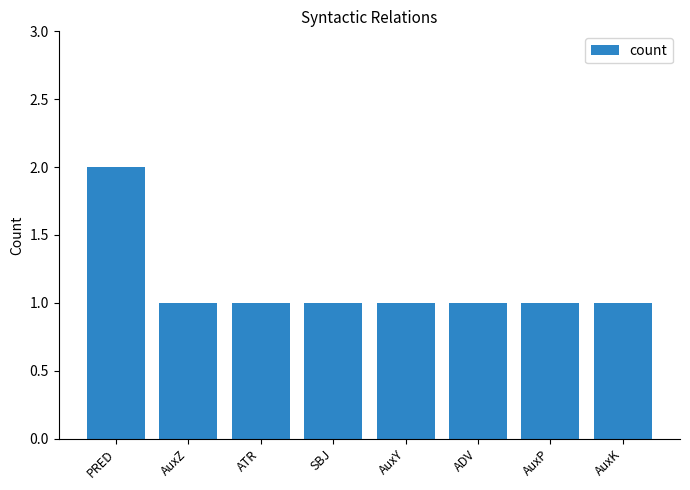

Reading left to right, list all the values displayed in this chart.

2	1	1	1	1	1	1	1